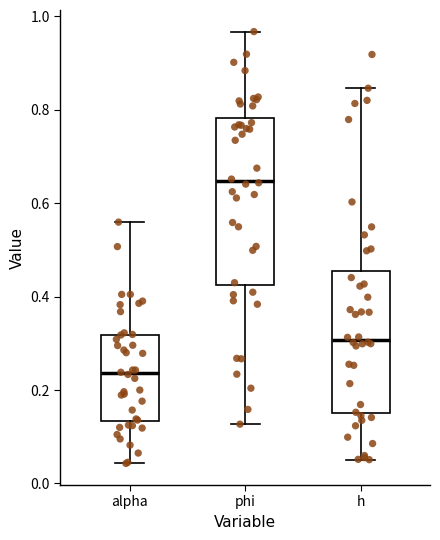

Comparing the boxes themselves (not the whiskers), which one is the tallest?

phi